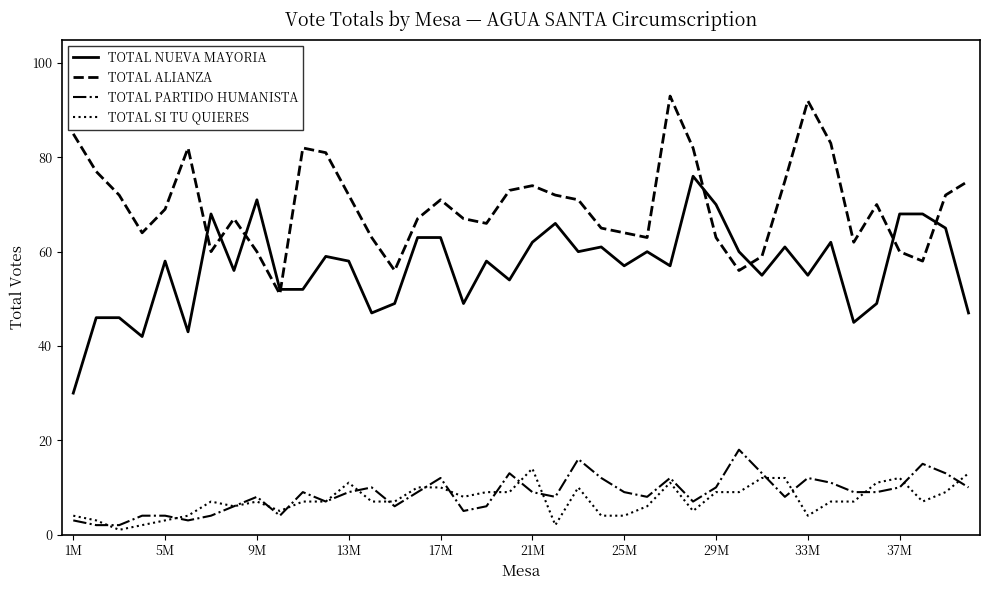

Which series has the largest total across all categories?

TOTAL ALIANZA